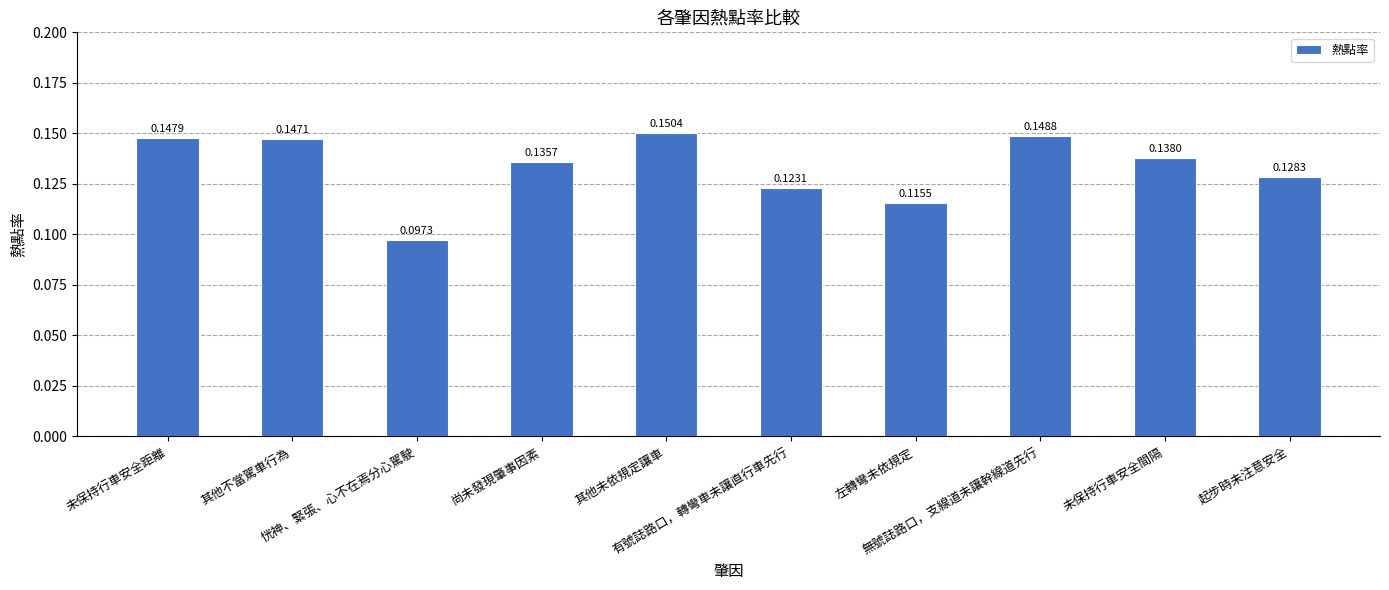

Which has a higher value, 其他未依規定讓車 or 起步時未注意安全?

其他未依規定讓車